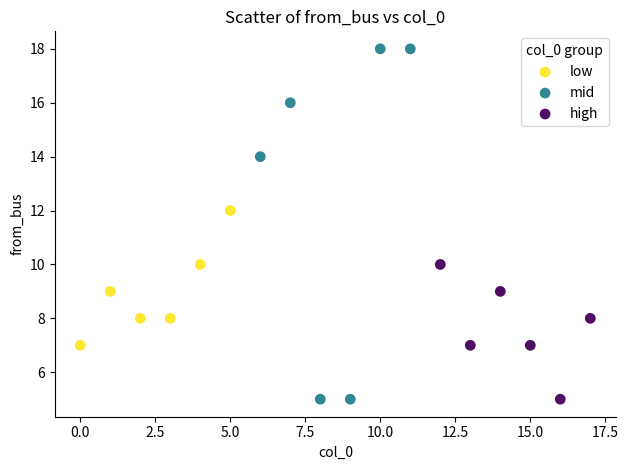

Which series reaches the maximum Y coordinate?

mid